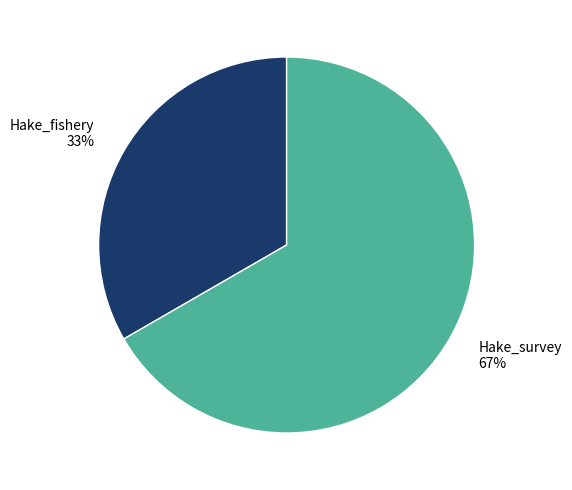

What is the majority slice?

Hake_survey